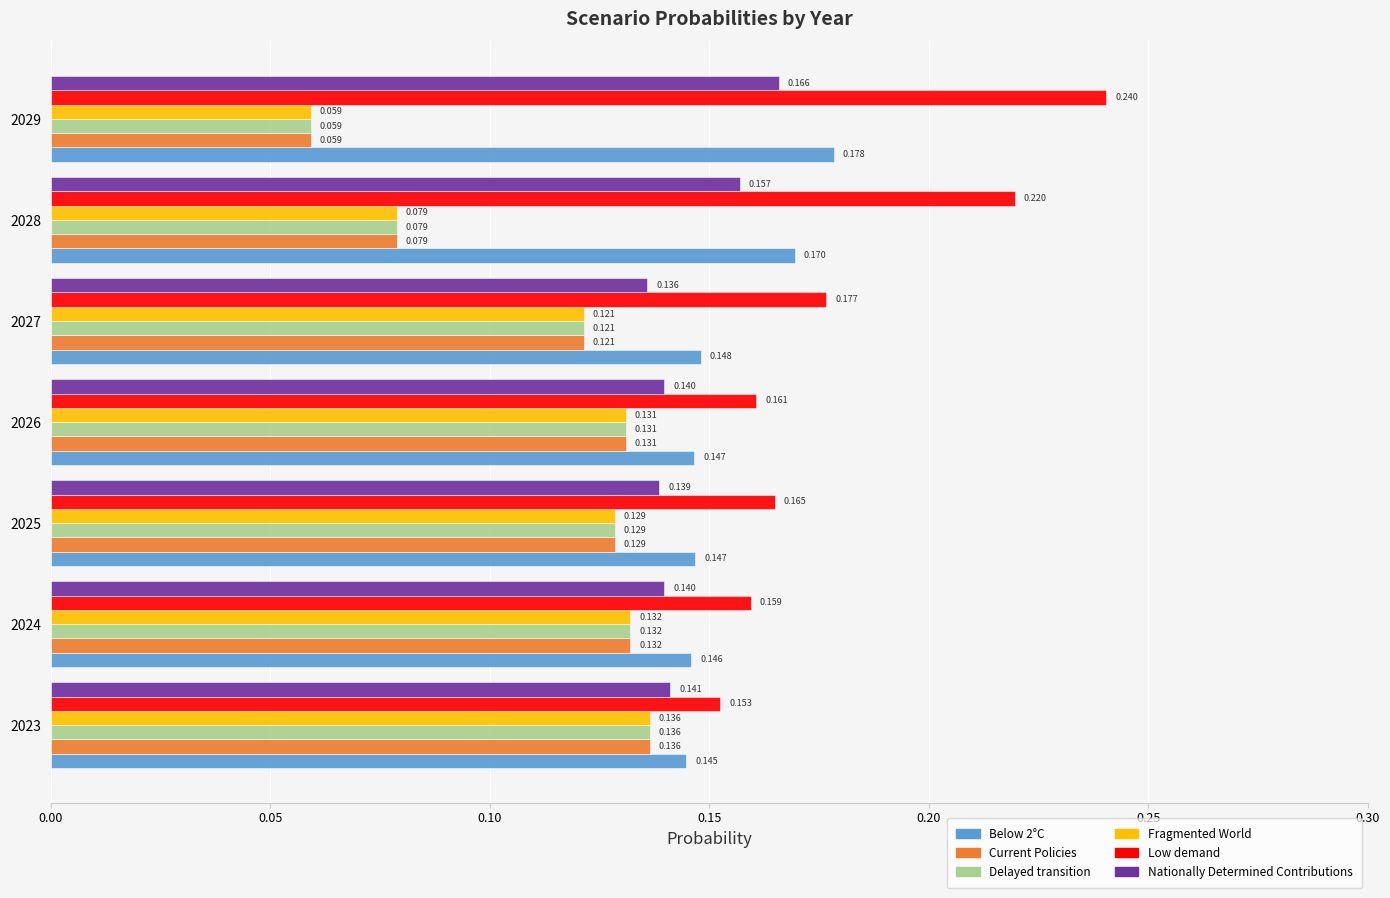

Which series has the largest total across all categories?

Low demand